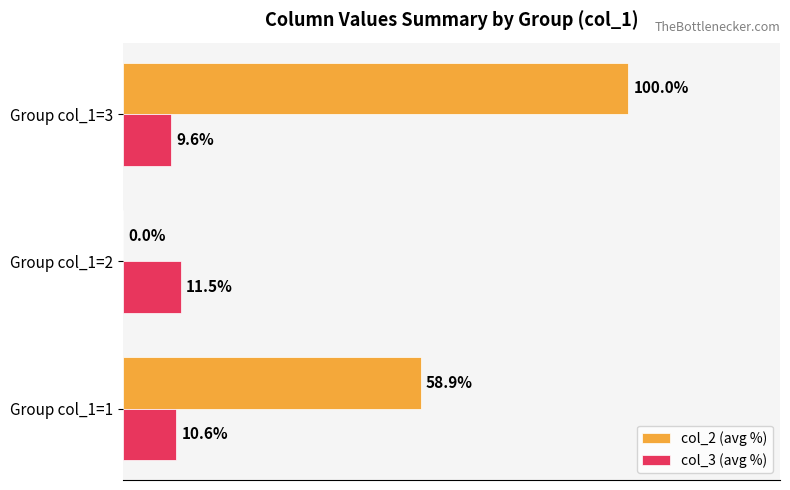

At which label does col_3 (avg %) reach its peak?

Group col_1=2